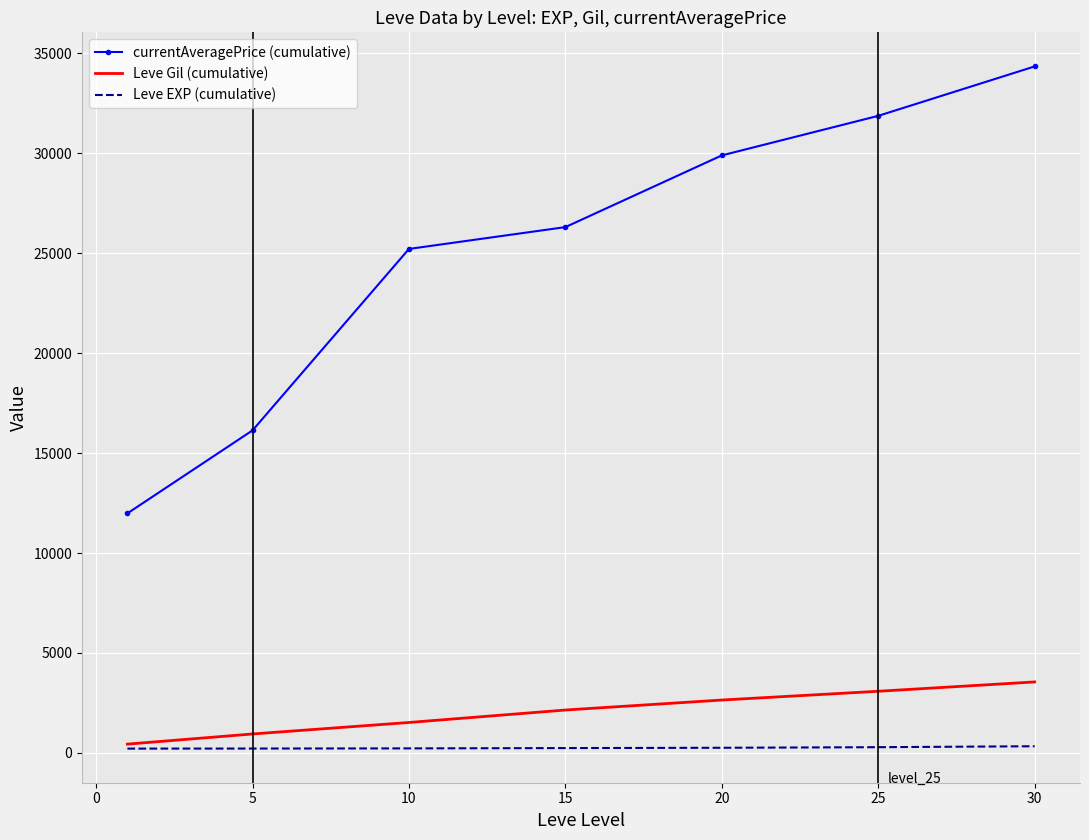

List the series in order of their peak value, lowest first.

Leve EXP (cumulative), Leve Gil (cumulative), currentAveragePrice (cumulative)